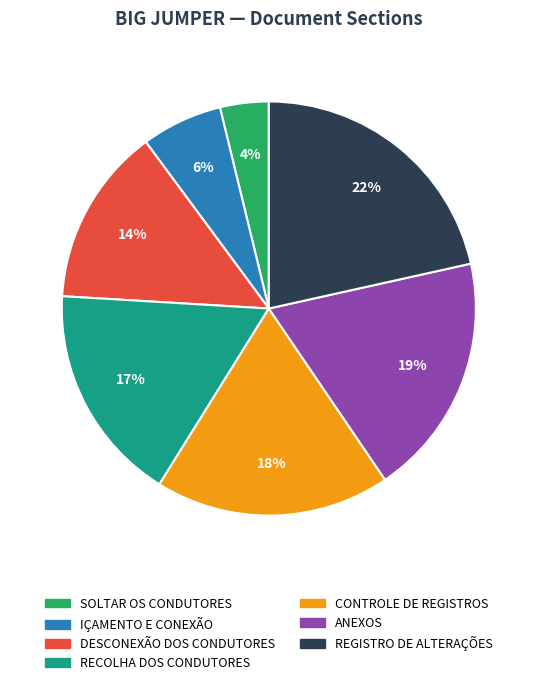

To the nearest percent, what is the difference between the largest and smallest slice percentages?

18%